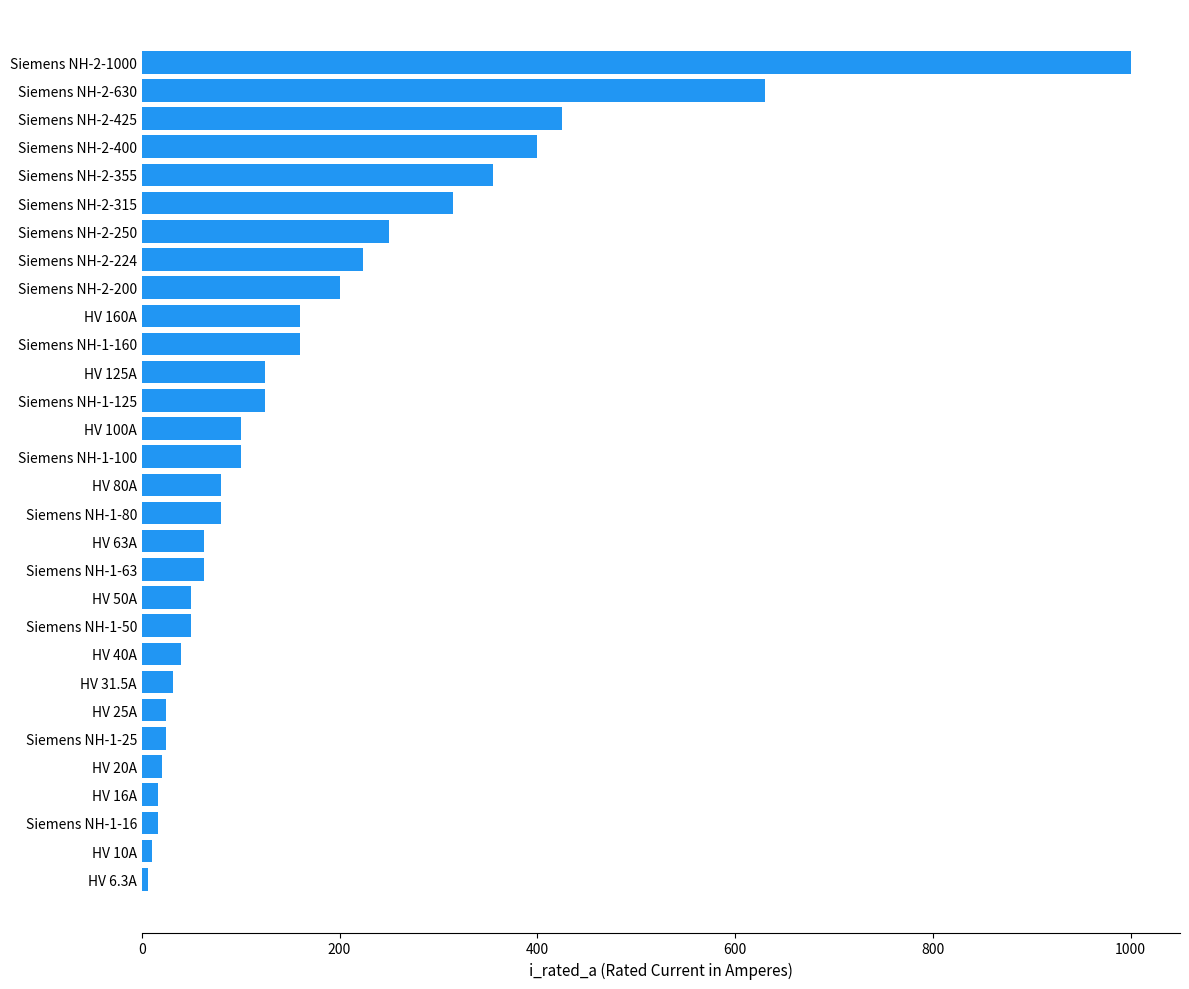

Where is the data nearest to the value 503?

Siemens NH-2-425